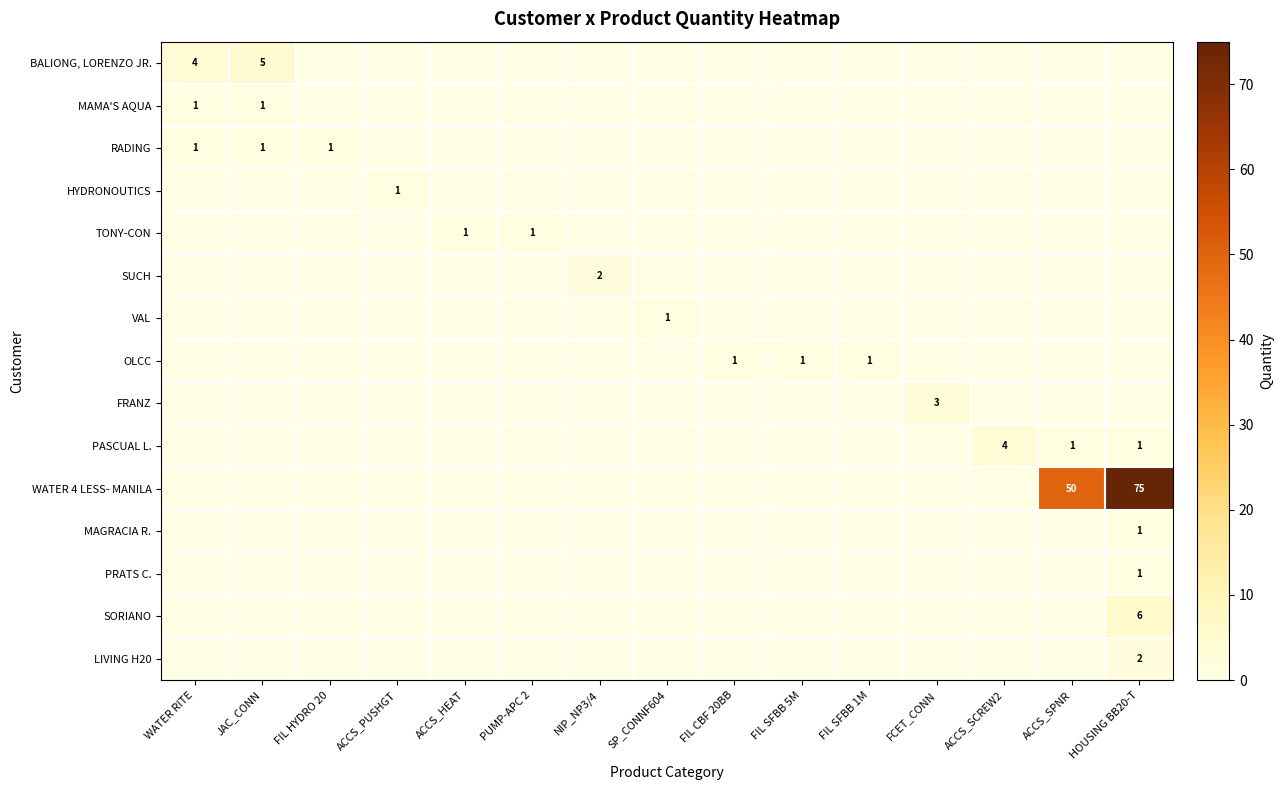

The WATER 4 LESS- MANILA series shows 0 at FIL SFBB 5M. True or false?

True